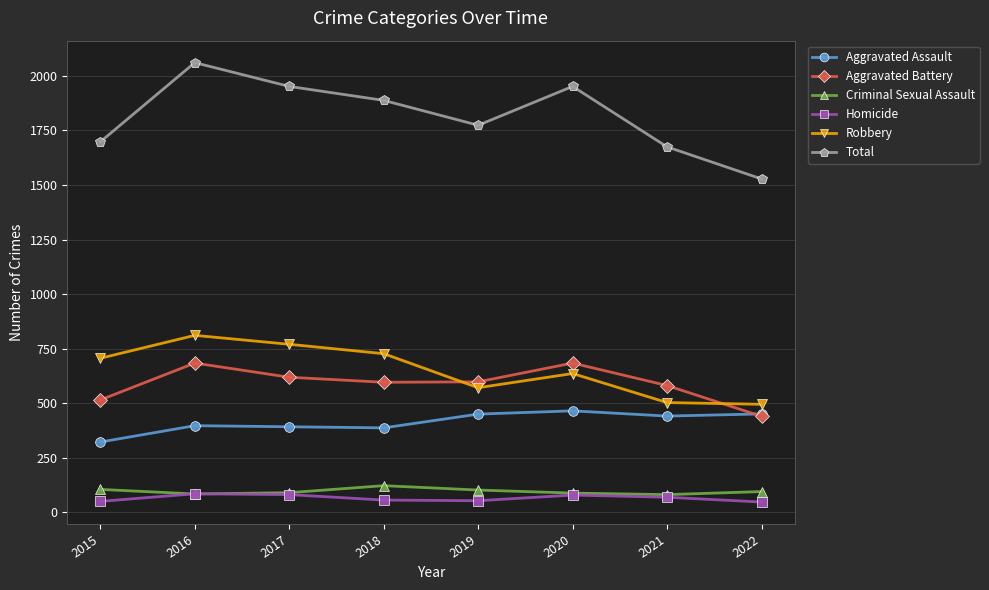

The Homicide series shows 47 at 2022. True or false?

True